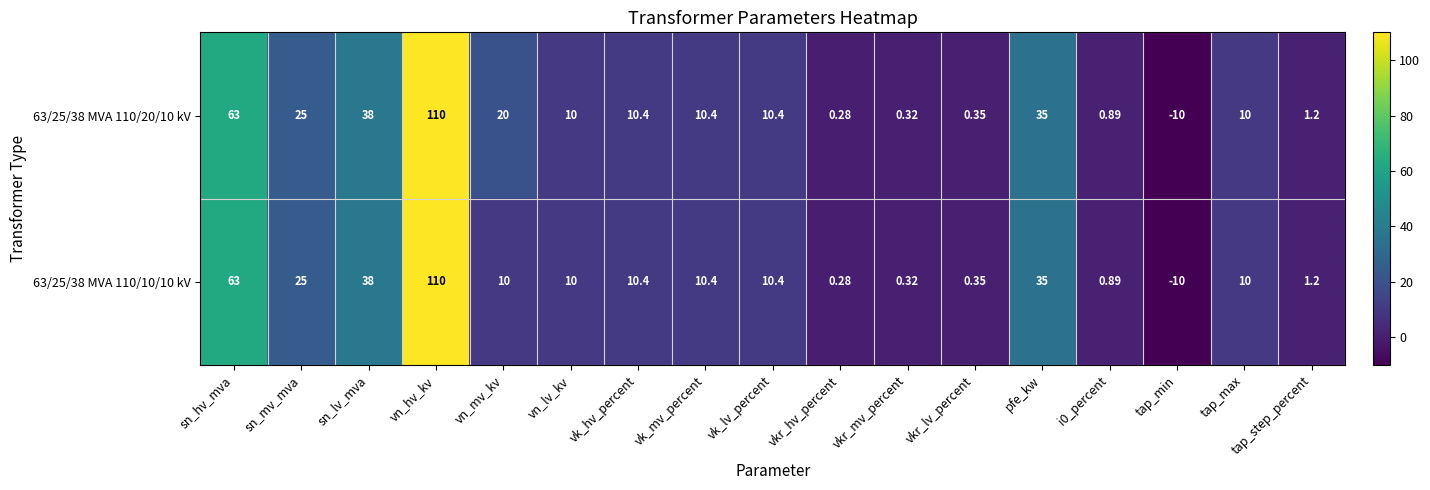

At which category is the sum across all series the highest?

vn_hv_kv